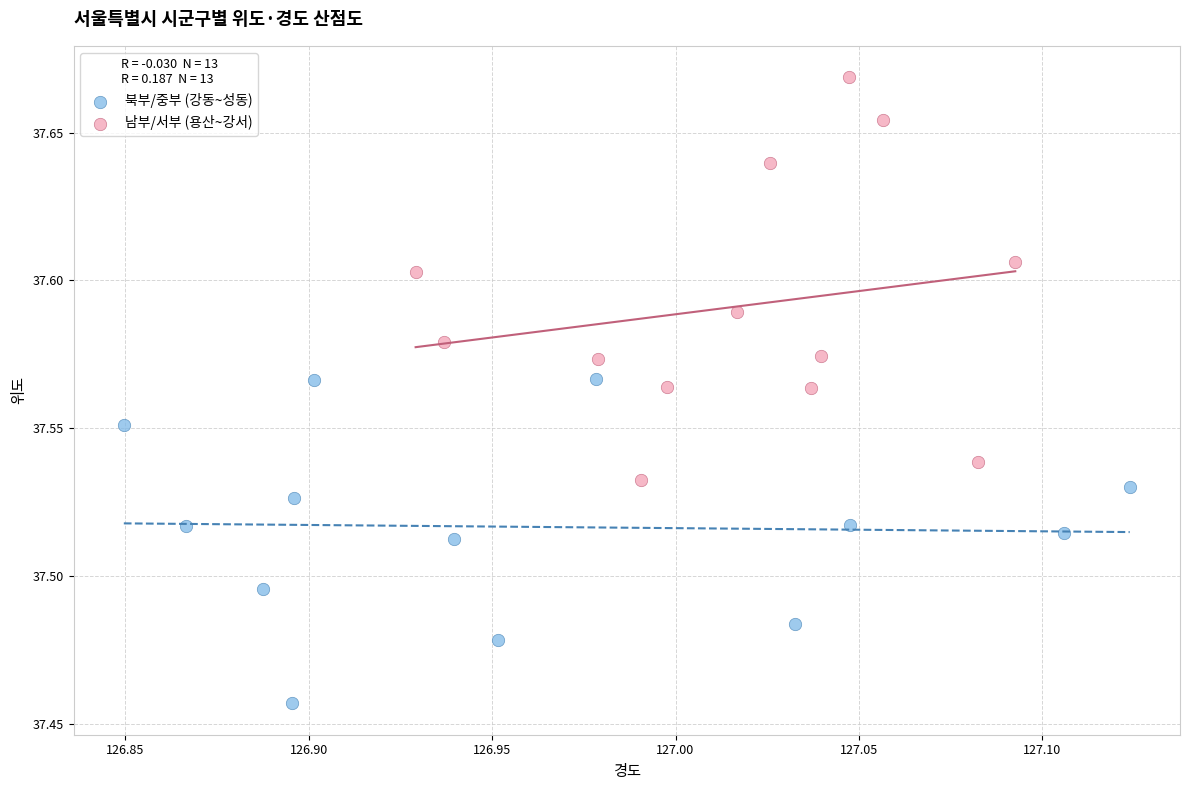

Which series has the widest spread of Y values?

남부/서부 (용산~강서)